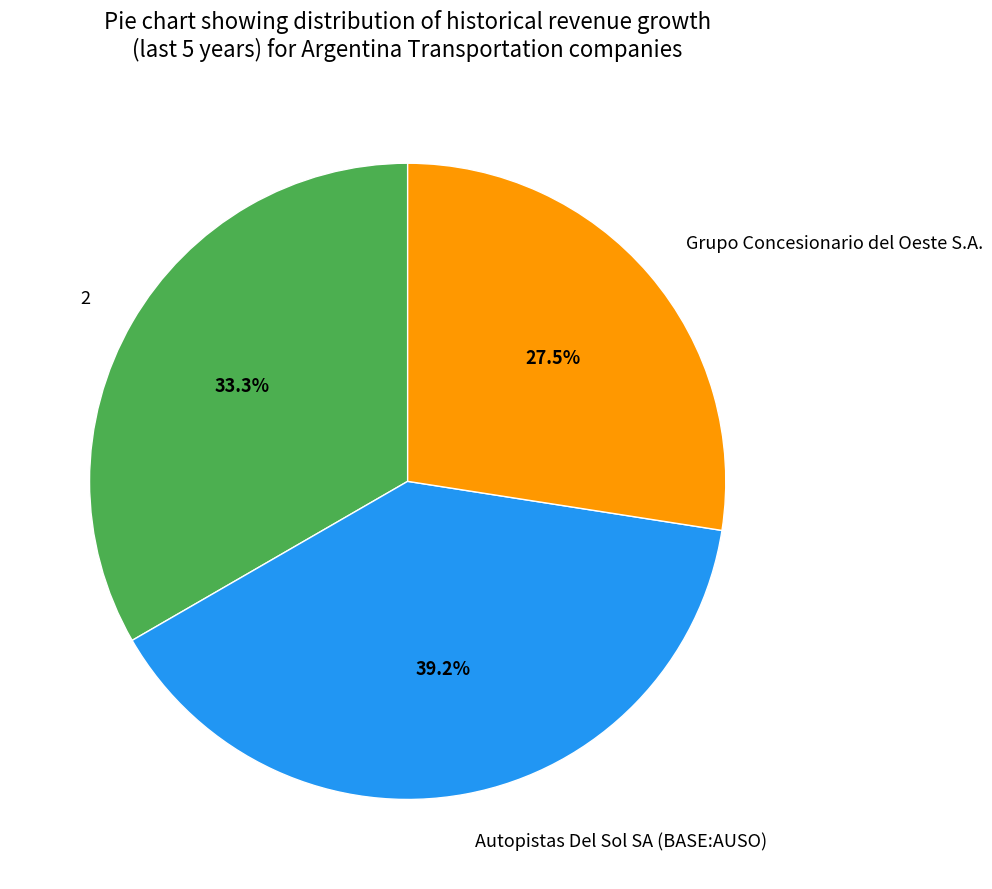

Is it true that 2 is 44% of the pie?

False